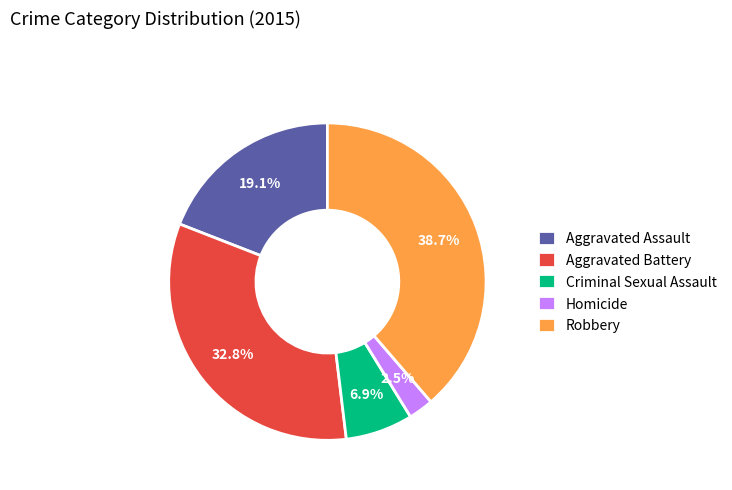

Rank the categories by value from highest to lowest.

Robbery, Aggravated Battery, Aggravated Assault, Criminal Sexual Assault, Homicide